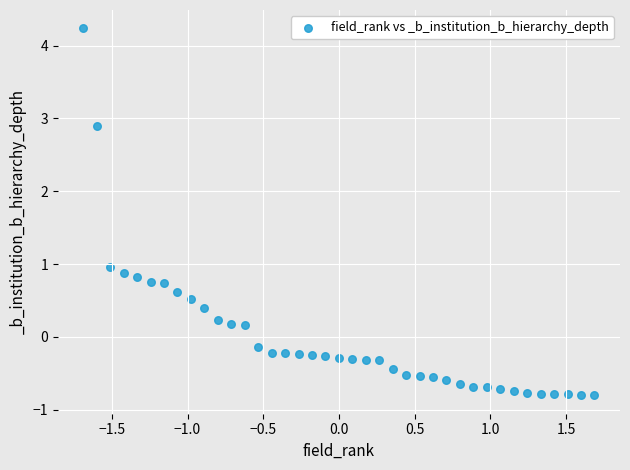

What is the range of X values (max minus min)?

3.4